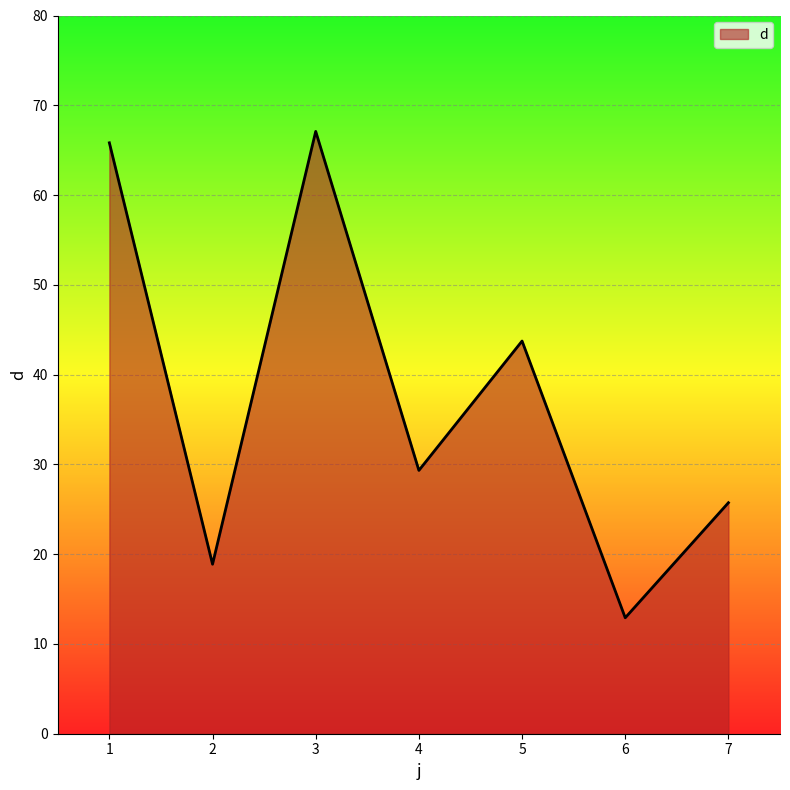

How many lines are shown in the chart?

1